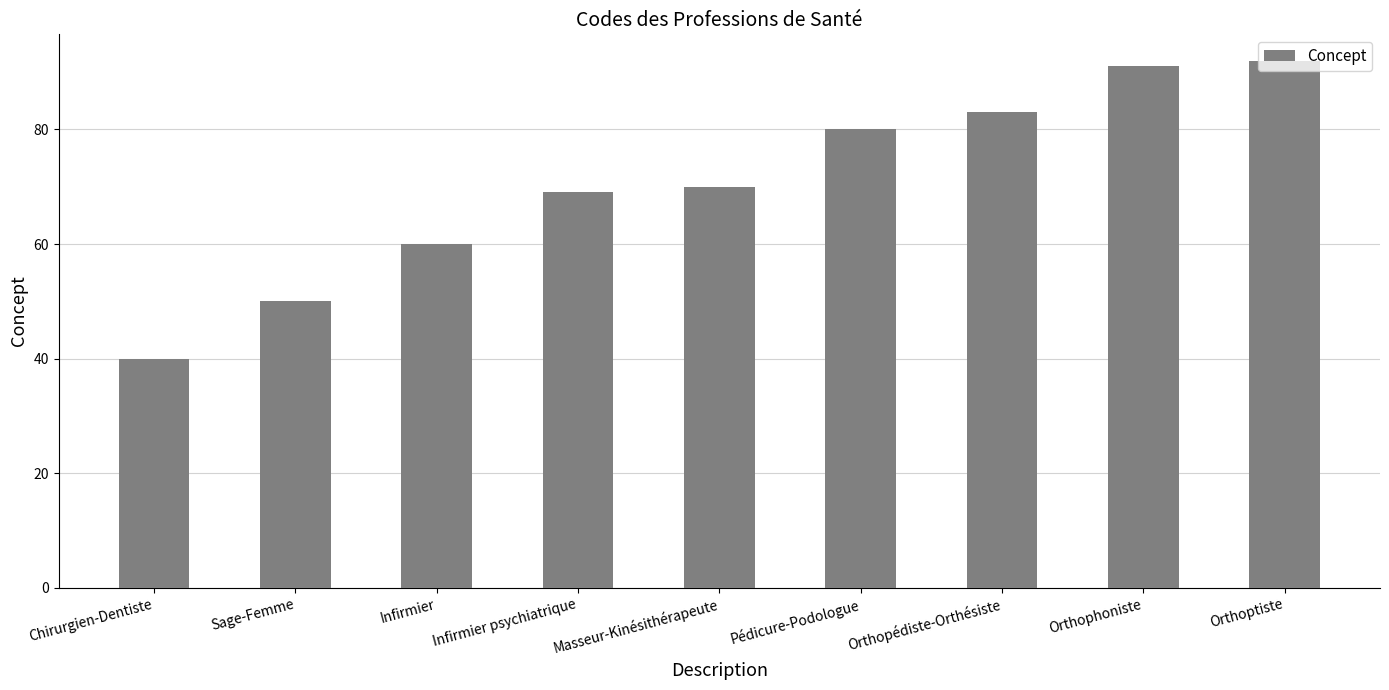

Which label corresponds to the smallest value in the chart?

Chirurgien-Dentiste